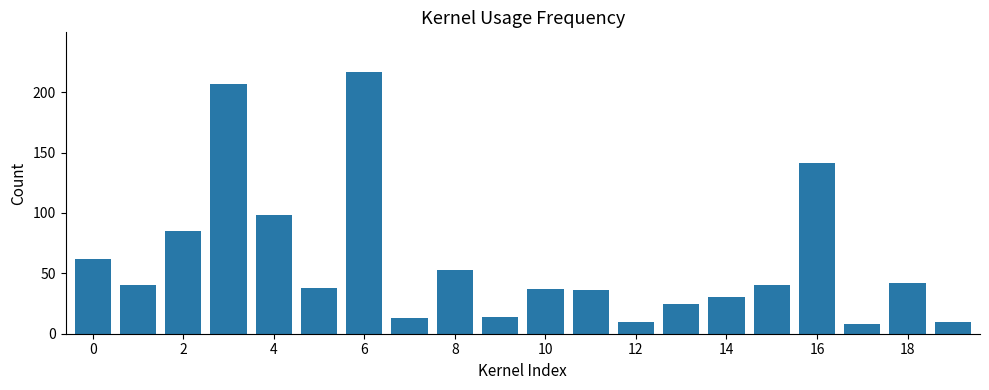

Count the number of data series in this chart.

1